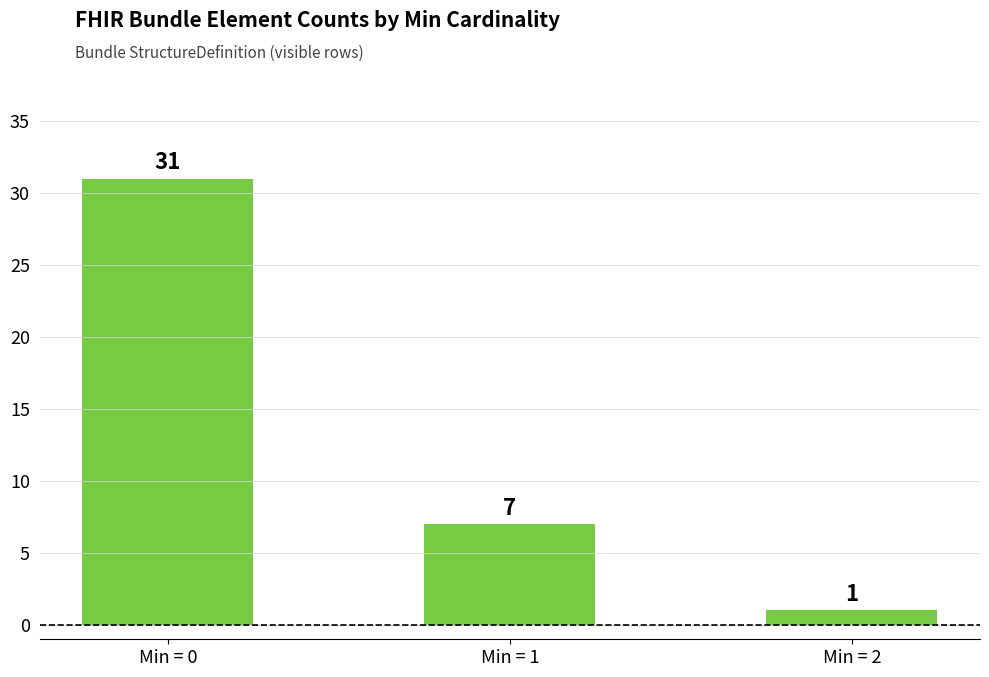

List the labels in order of value, largest first.

Min = 0, Min = 1, Min = 2